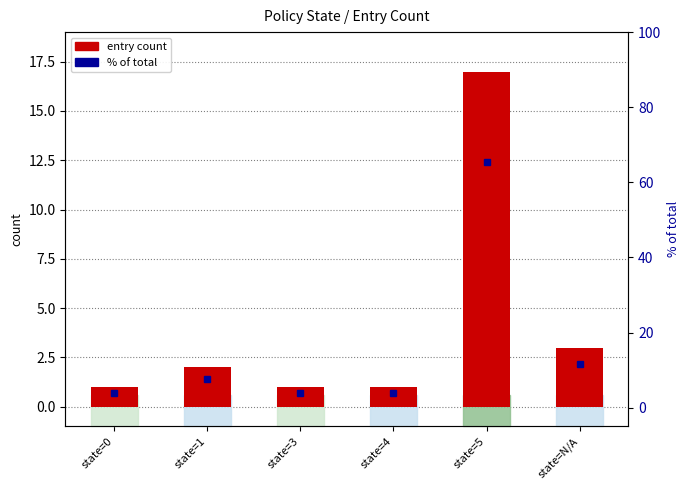

Does the chart contain stacked bars?

No